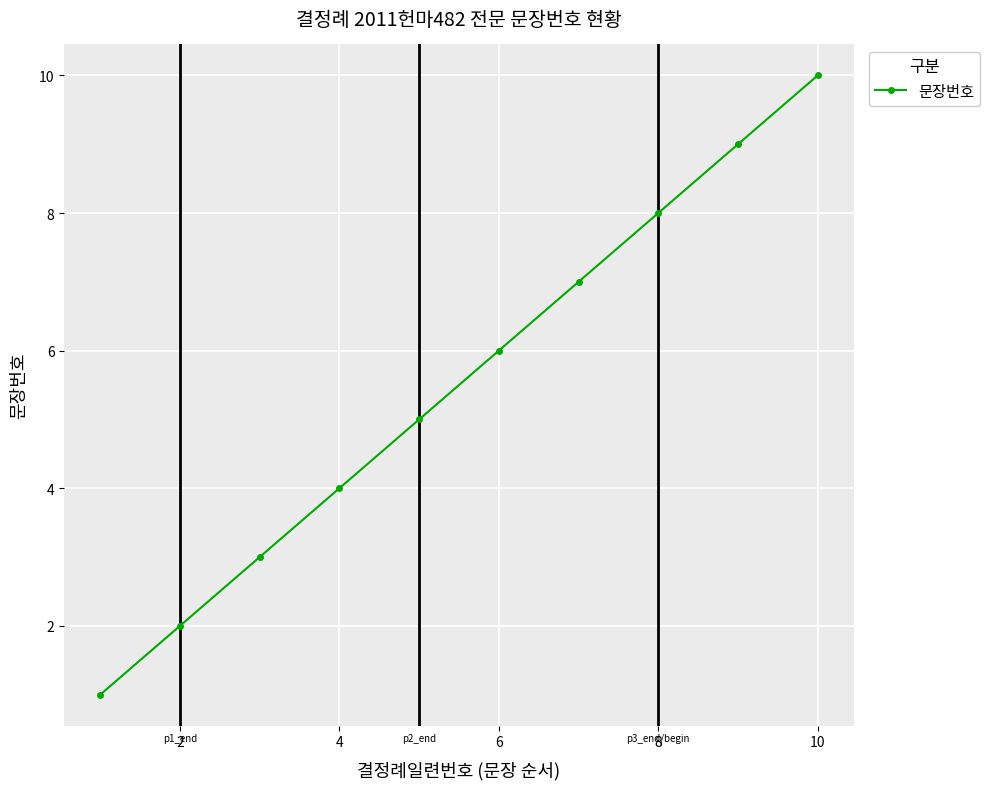

Reading right to left, what are all the values shown in this chart?

10	9	8	7	6	5	4	3	2	1